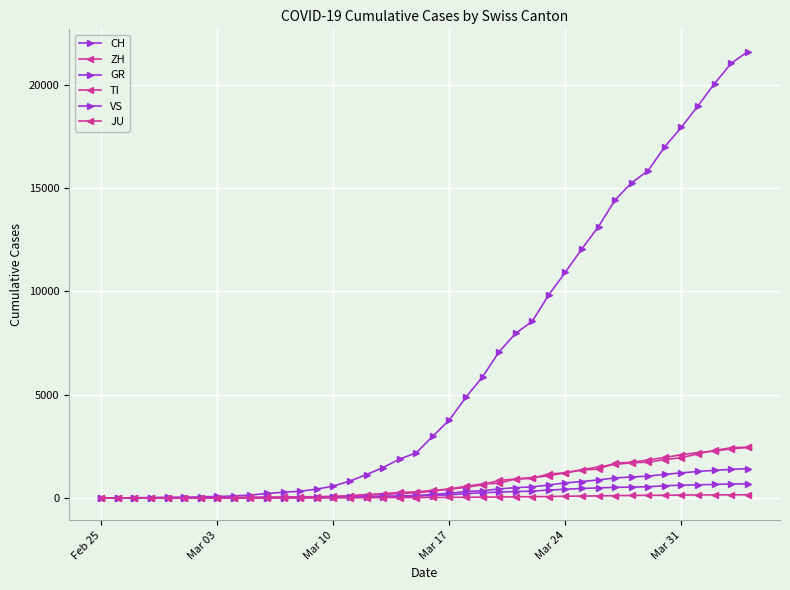

How many lines are shown in the chart?

6